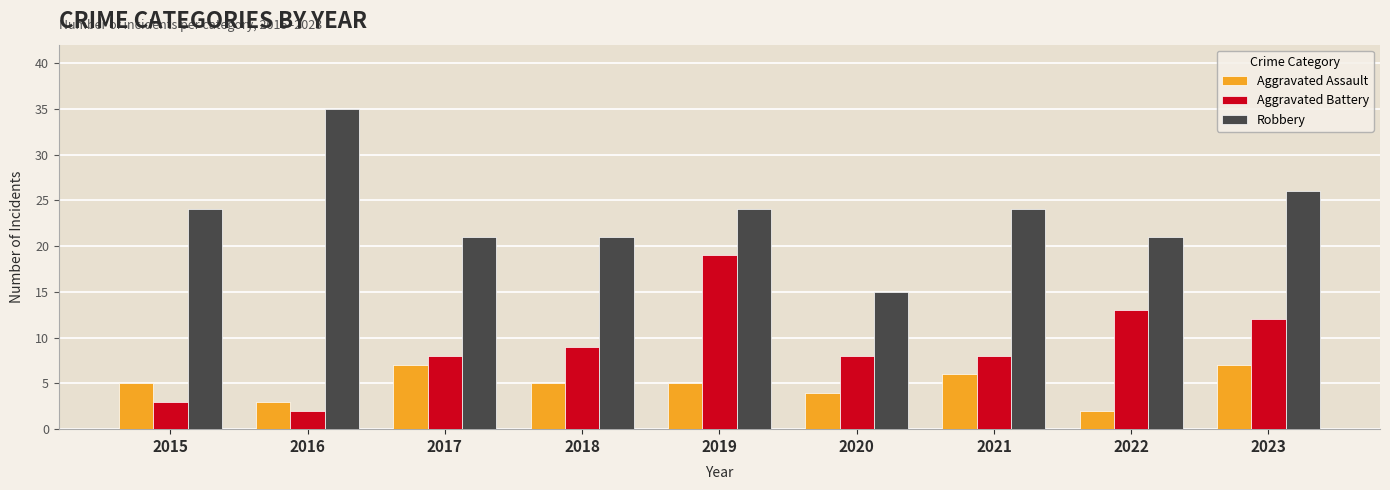

What is the difference between the maximum and second lowest values in the Aggravated Battery series?

16